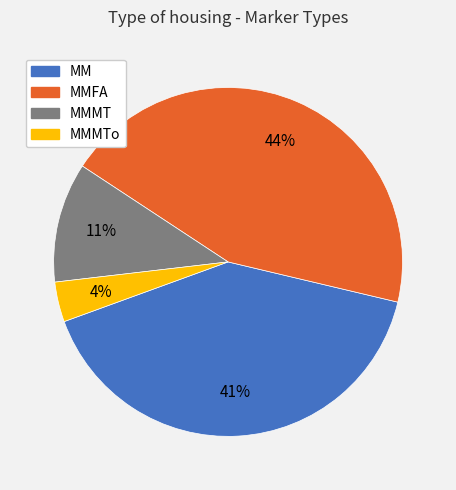

To the nearest percent, what is the average slice percentage?

25%